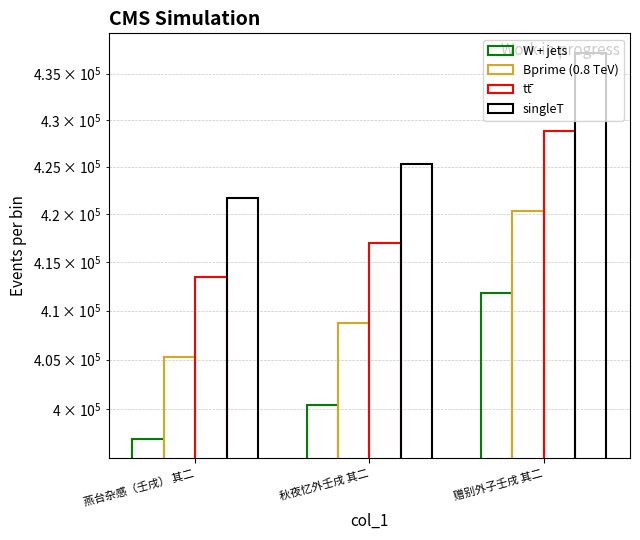

The value of tt̄ at 秋夜忆外壬戌 其二 is 162123.9. True or false?

False